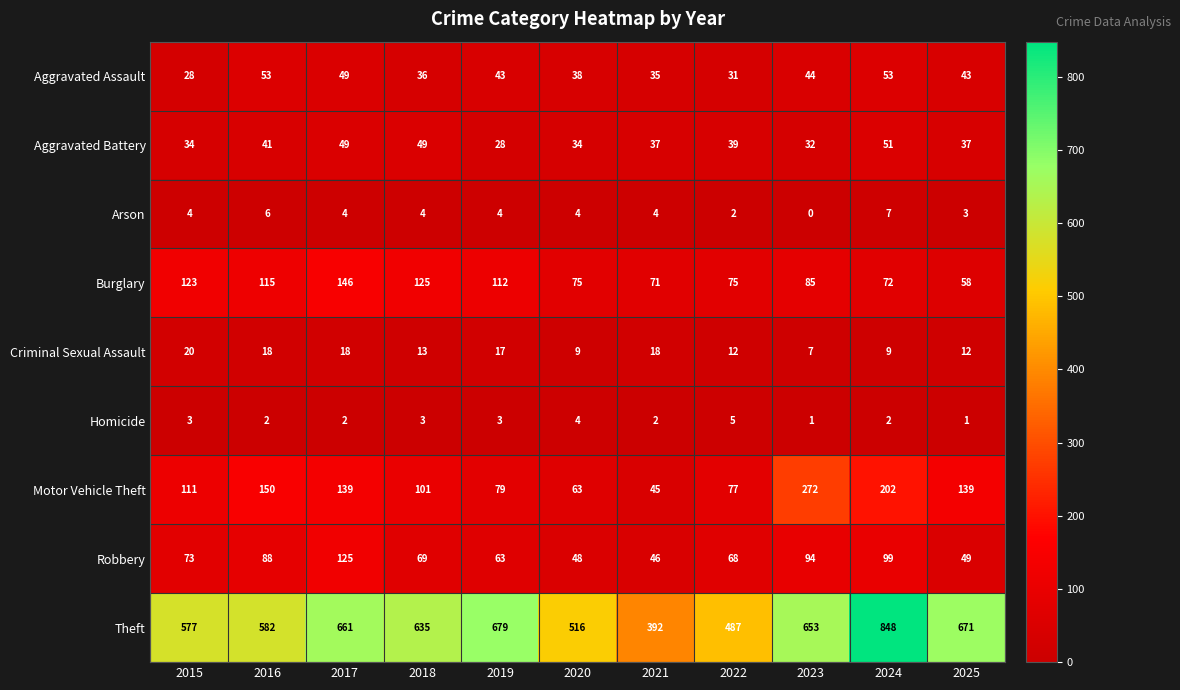

What is the difference between the second highest and second lowest values in the Burglary series?

54